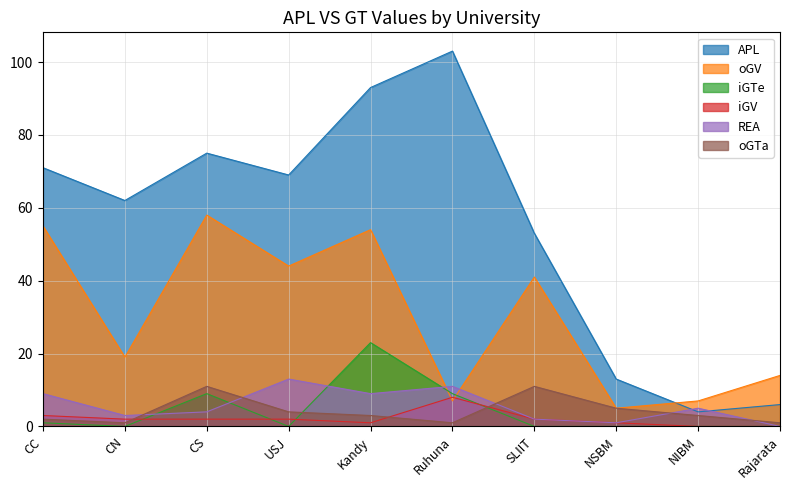

Which category has the lowest value across all series?

CN